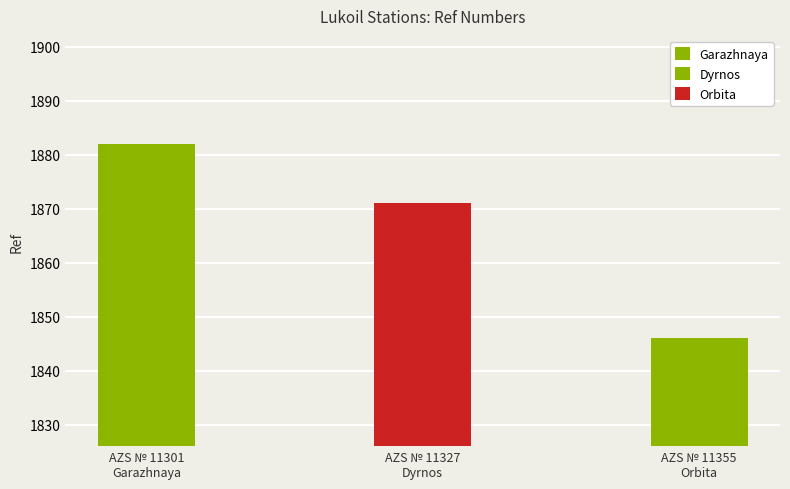

What is the difference between the values at AZS № 11355
Orbita and AZS № 11327
Dyrnos?

25